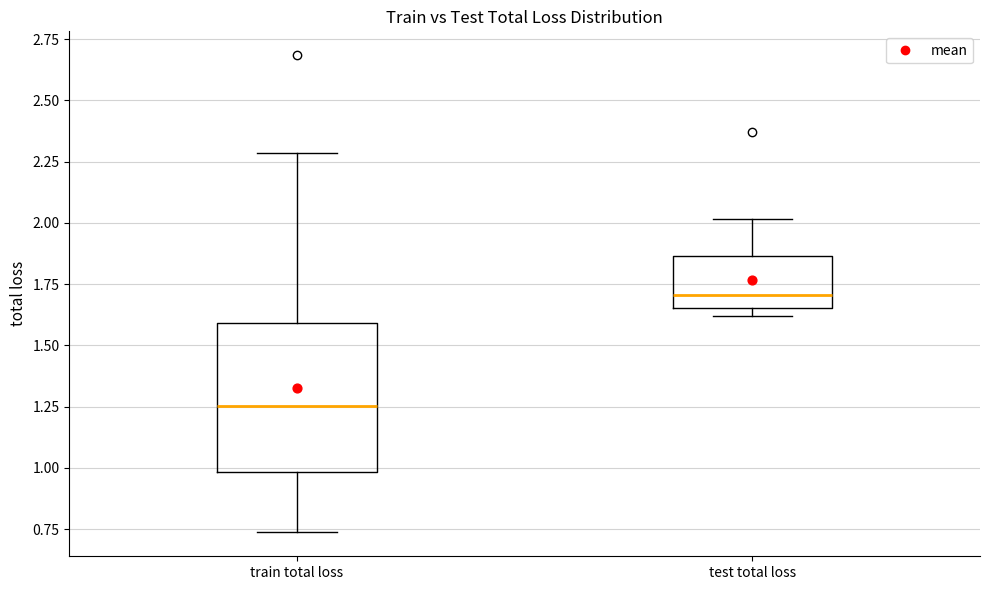

Which box has the lowest median line?

train total loss